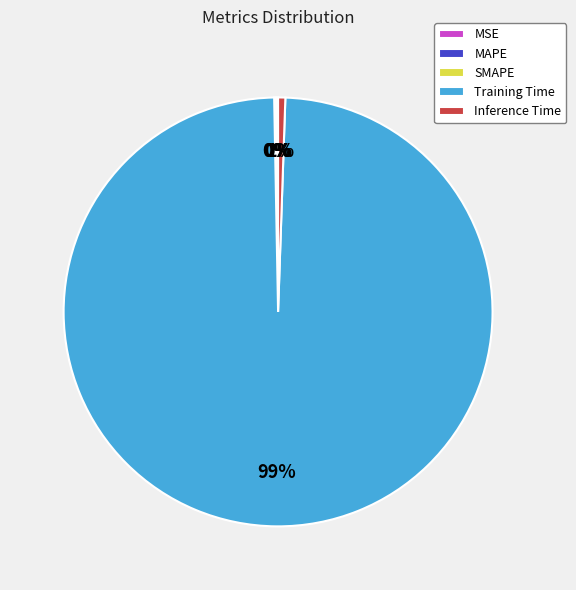

To the nearest percent, what portion does Inference Time represent?

1%